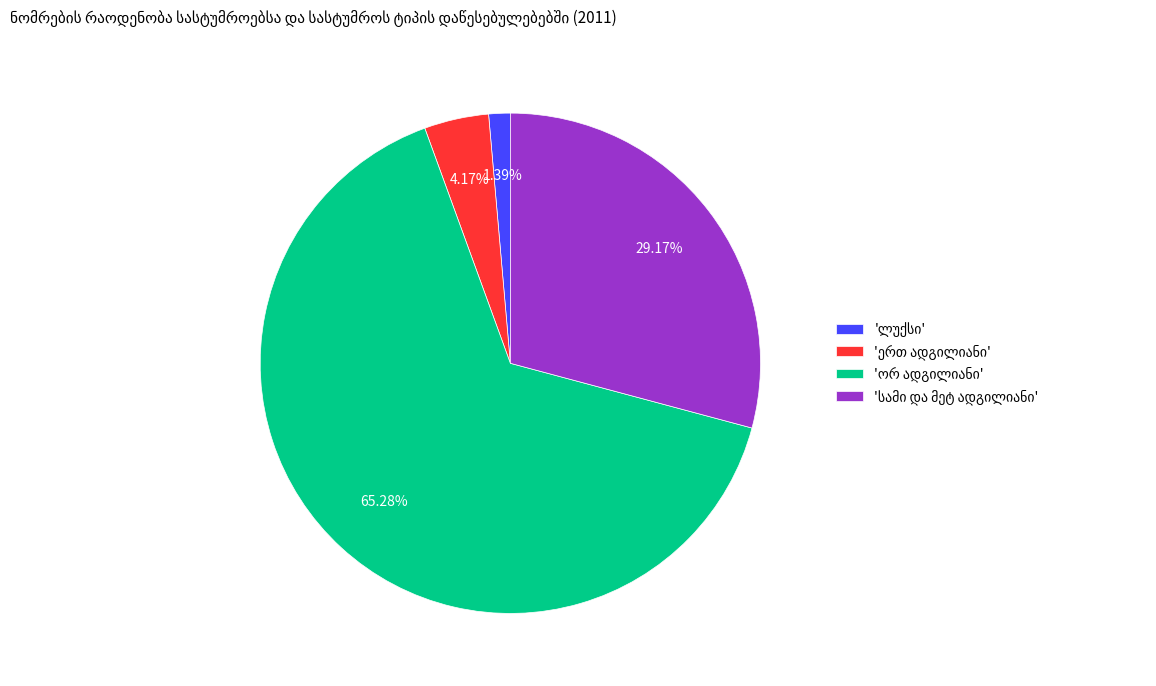

Is there a majority slice in this chart?

Yes